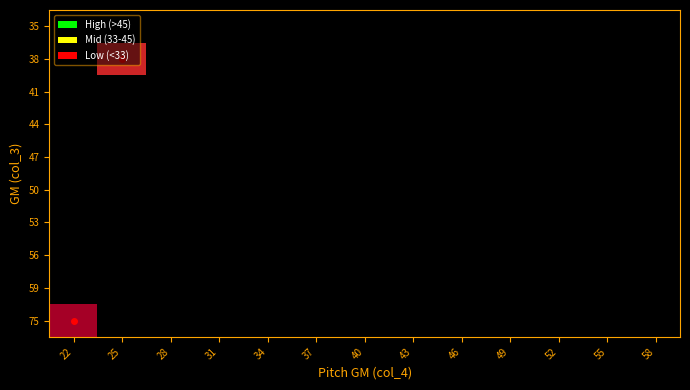

Between 22 and 40, which is larger?

40